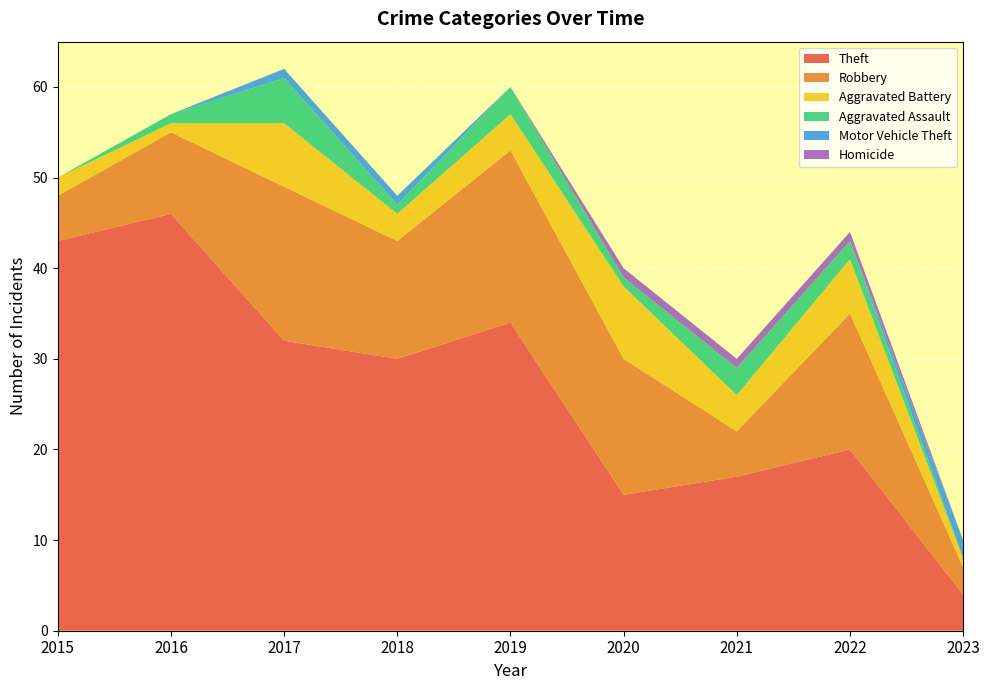

Reading left to right, extract all data points from this chart.

Theft: 43	46	32	30	34	15	17	20	4
Robbery: 5	9	17	13	19	15	5	15	3
Aggravated Battery: 2	1	7	3	4	8	4	6	1
Aggravated Assault: 0	1	5	1	3	1	3	2	0
Motor Vehicle Theft: 0	0	1	1	0	0	0	0	2
Homicide: 0	0	0	0	0	1	1	1	0